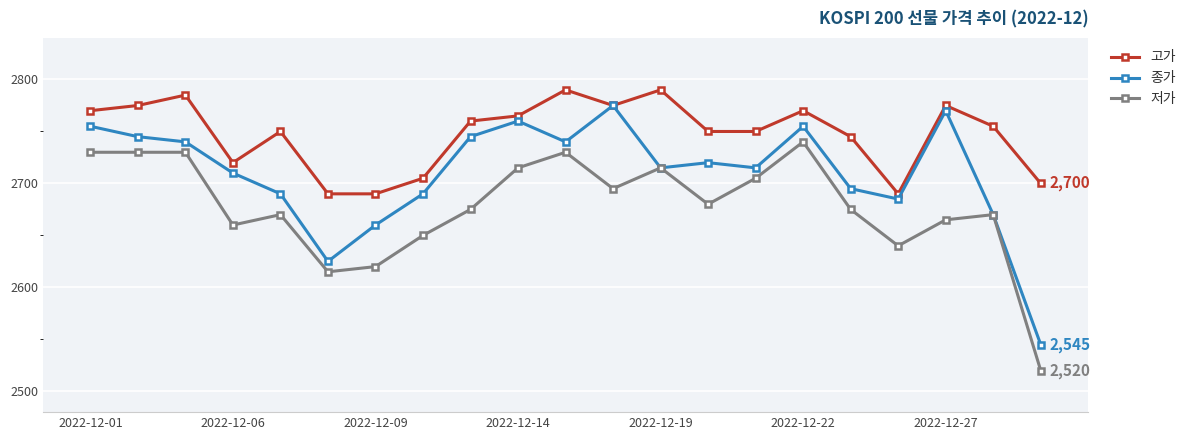

What is the value of the 저가 point at the 19th from the left?

2665